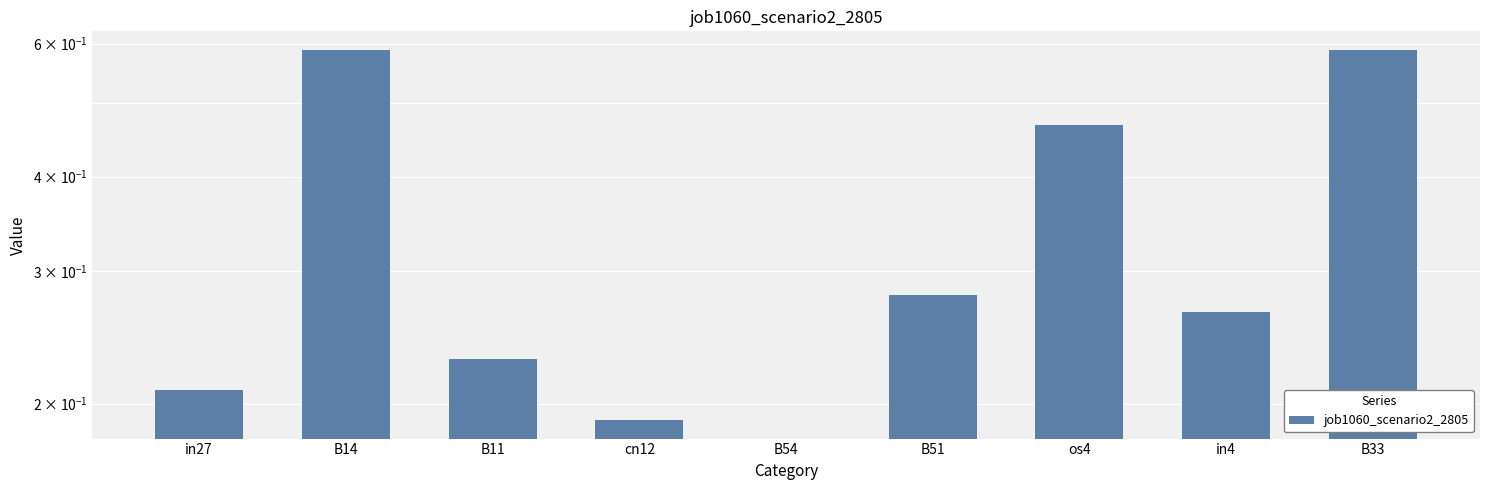

Does the chart contain stacked bars?

No